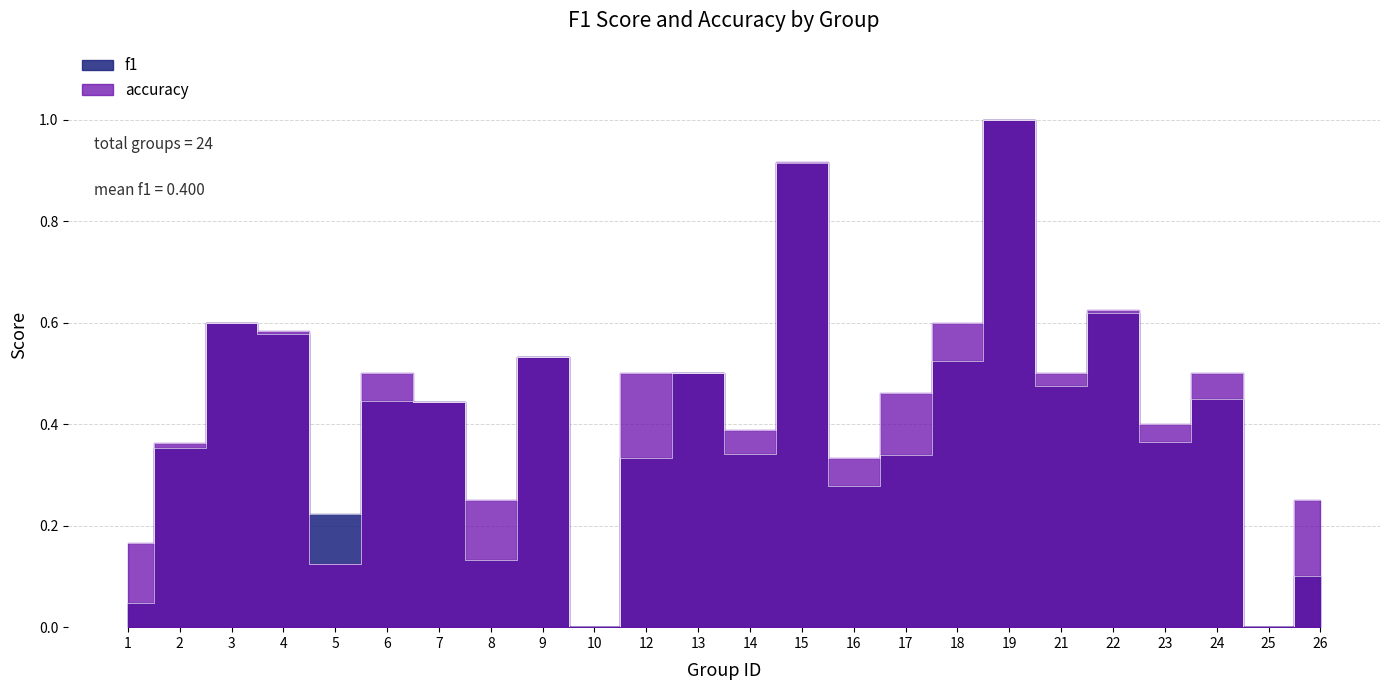

True or false: f1 has more than 1 points higher than both neighbors.

True